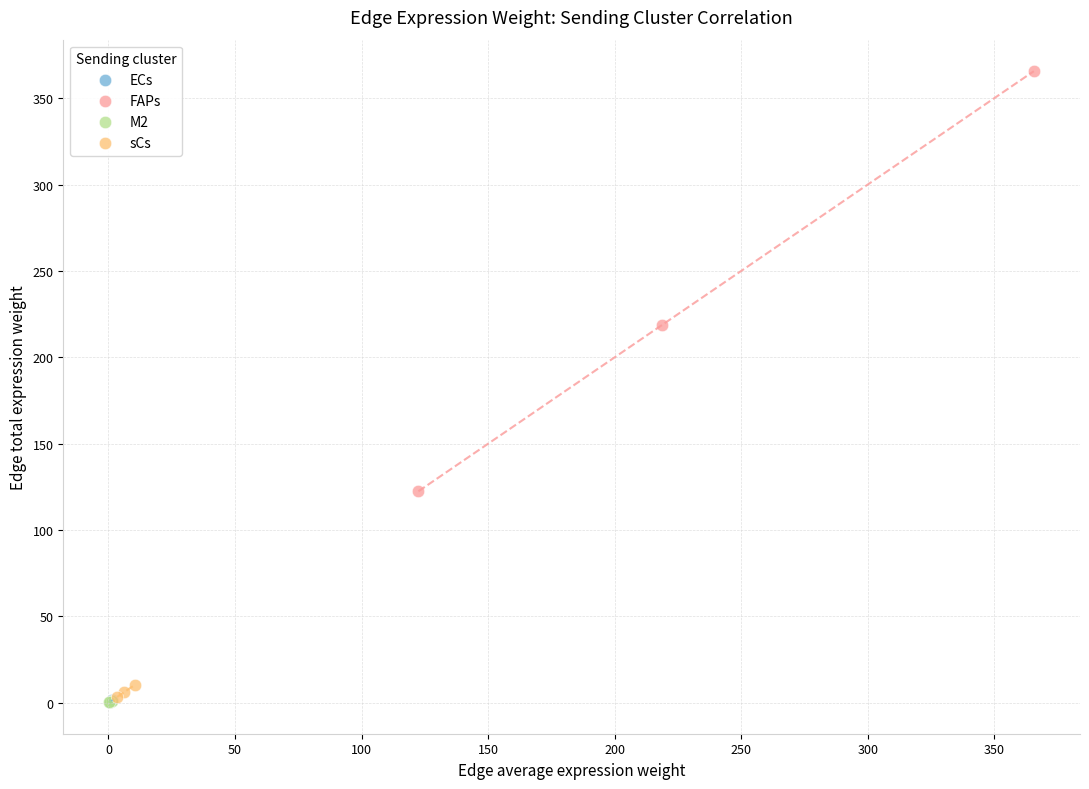

What are all the series names shown in the legend?

ECs, FAPs, M2, sCs